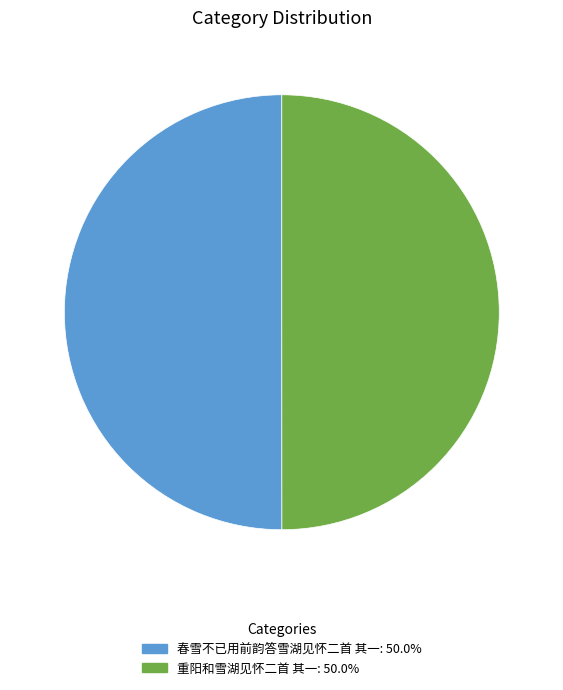

Approximately how many times larger is the value at 重阳和雪湖见怀二首 其一 compared to 春雪不已用前韵答雪湖见怀二首 其一?

1.0